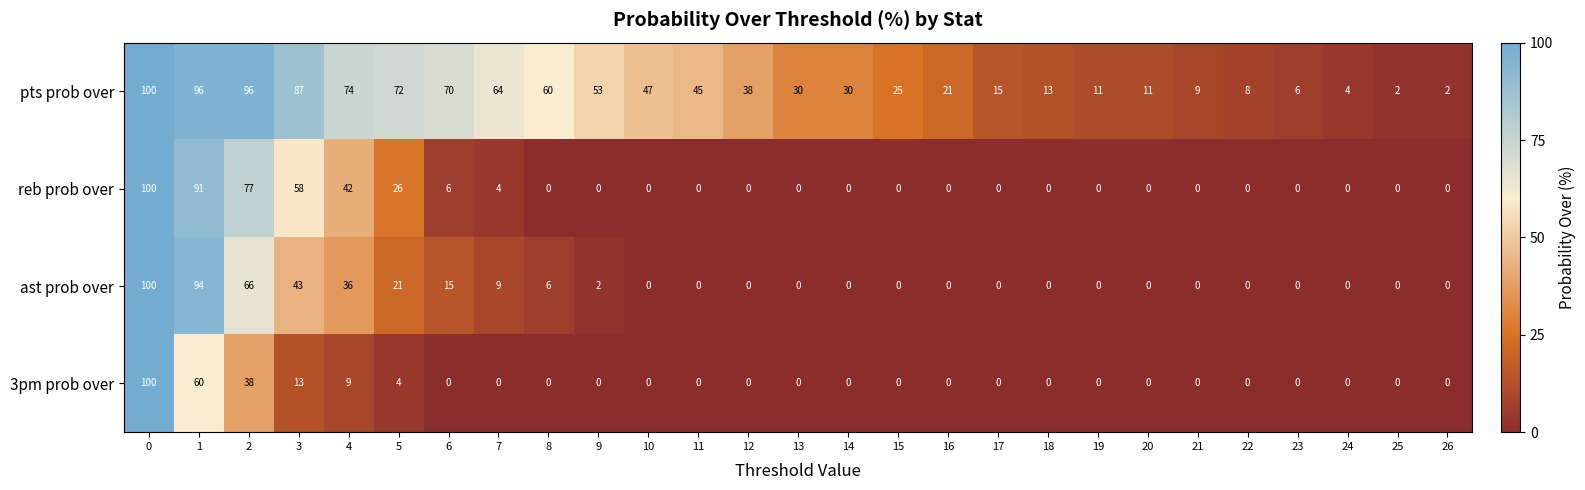

Which series has the largest total across all categories?

pts prob over